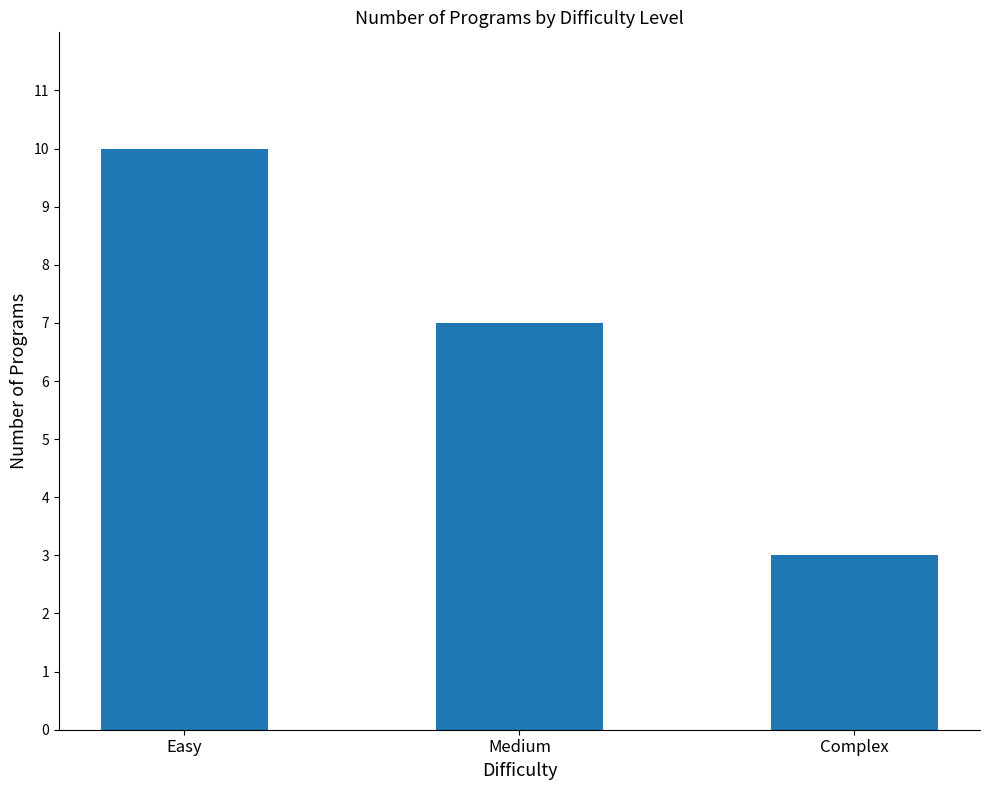

List the labels in order of value, smallest first.

Complex, Medium, Easy